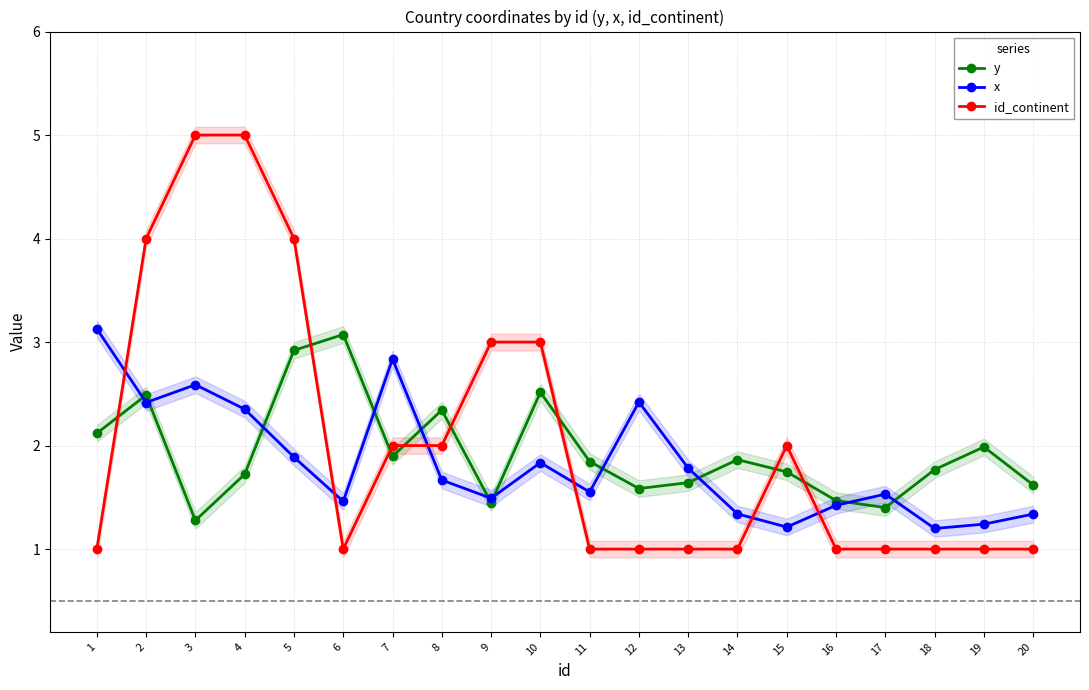

At which category is the sum across all series the highest?

4